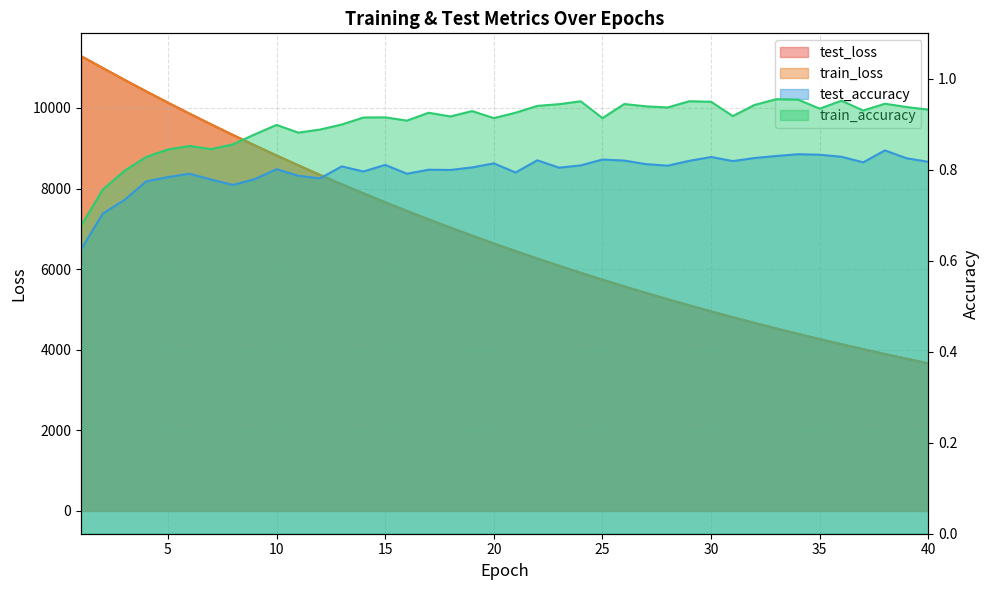

In test_accuracy, how many points are lower than both neighbors (excluding endpoints)?

10